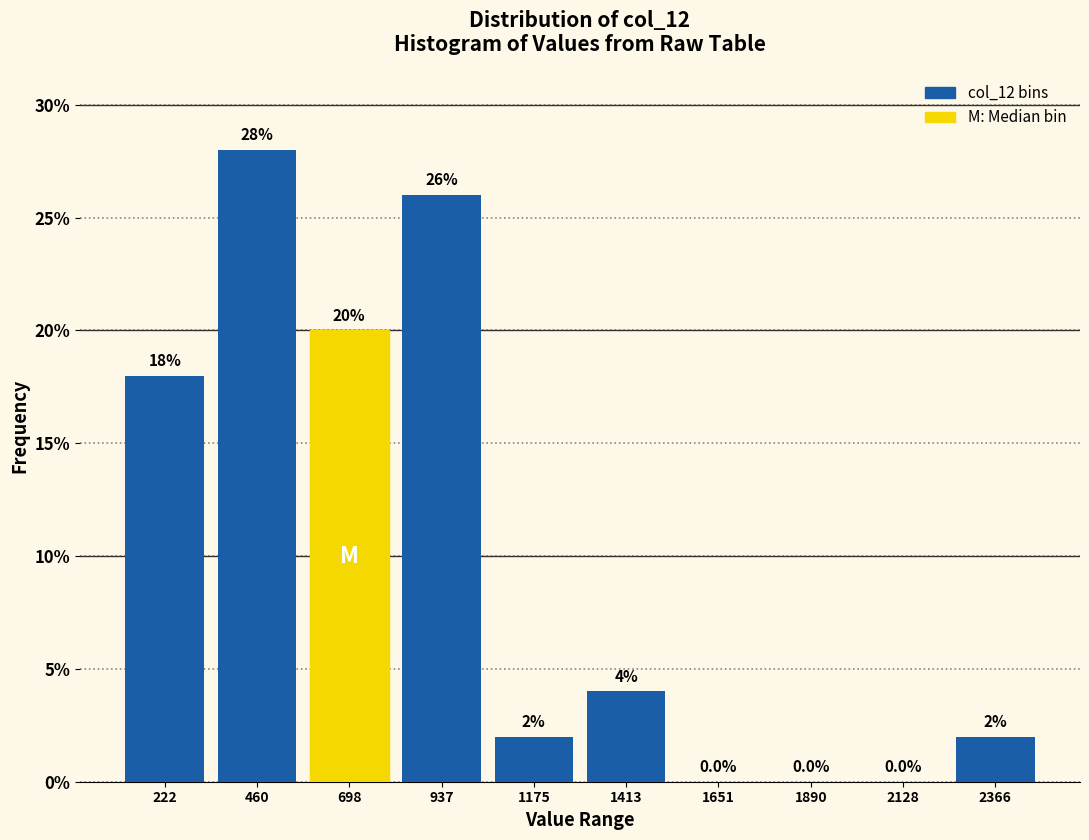

What is the height of the bar covering 350 to 600 on the x-axis? The bar edges are not printed on the chart, so give them approximately, as read against the axis.

28.0